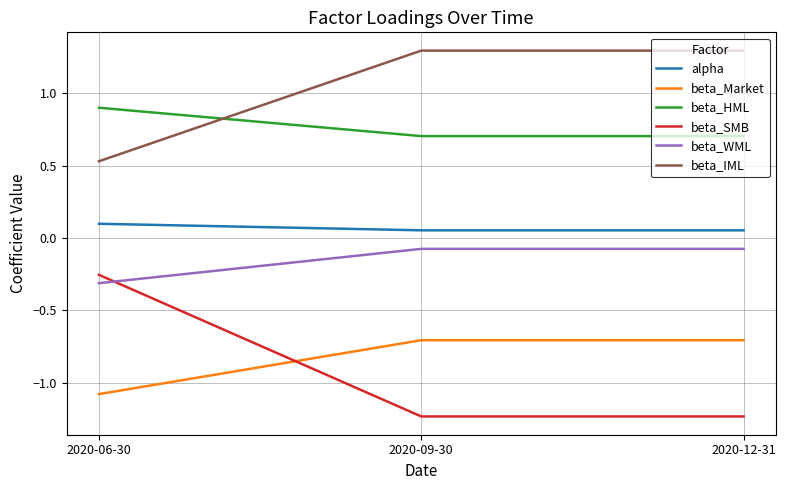

What is the difference between the maximum and minimum values in the beta_Market series?

0.4